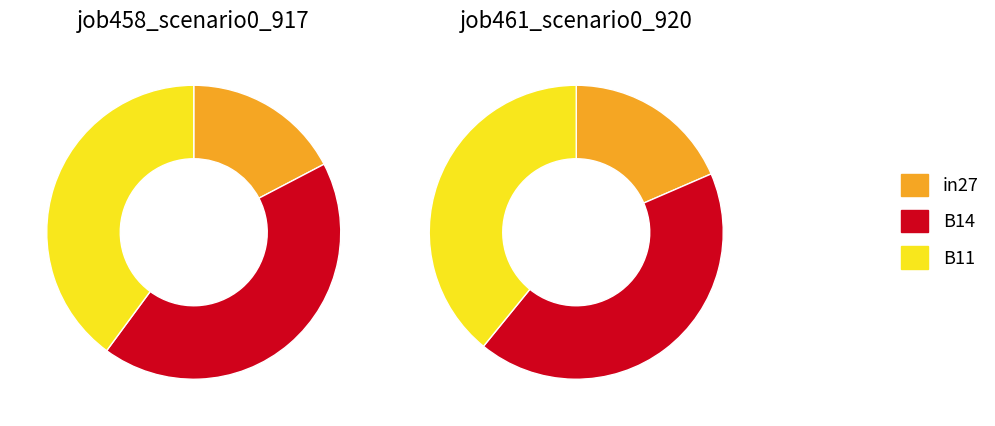

To the nearest percent, what is the combined percentage of B11 and B14?

83%